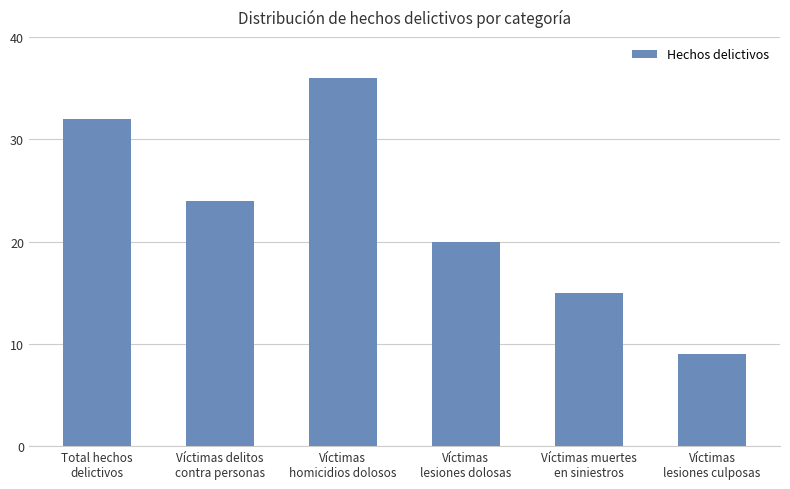

What is the change in value from Víctimas delitos
contra personas to Víctimas
homicidios dolosos?

+12